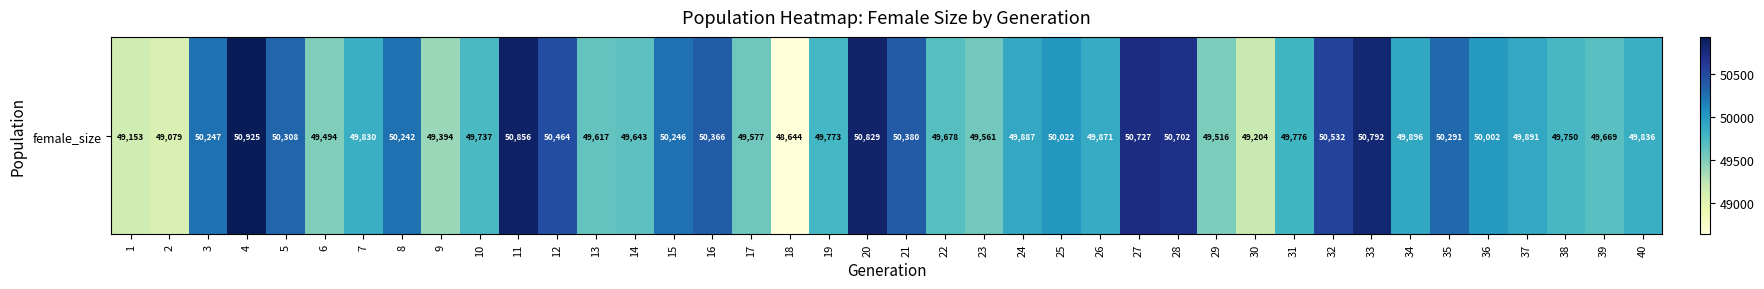

What is the sum of all values?

1998407